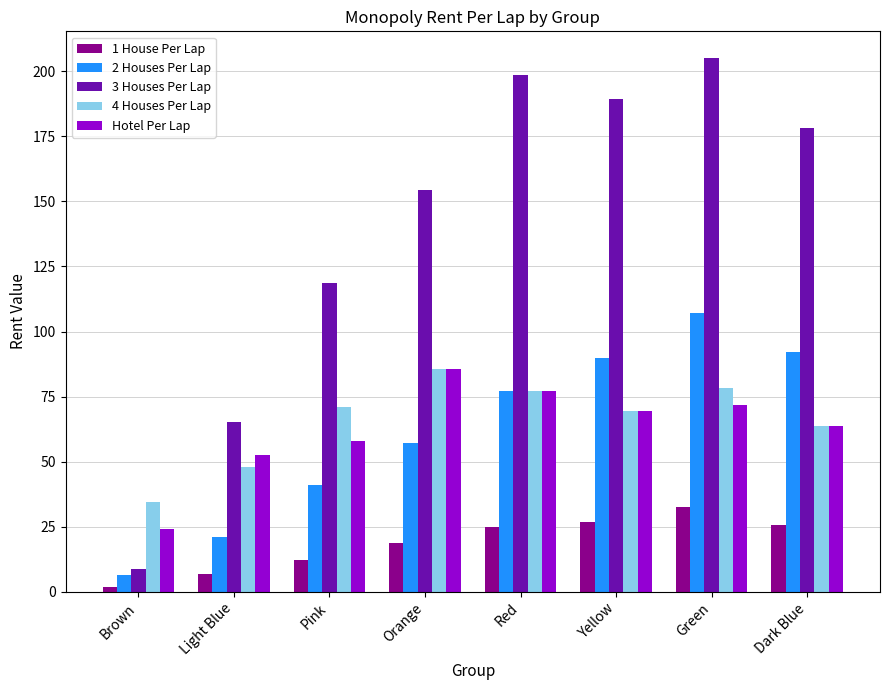

What value does the 2 Houses Per Lap series have at Red?

77.2